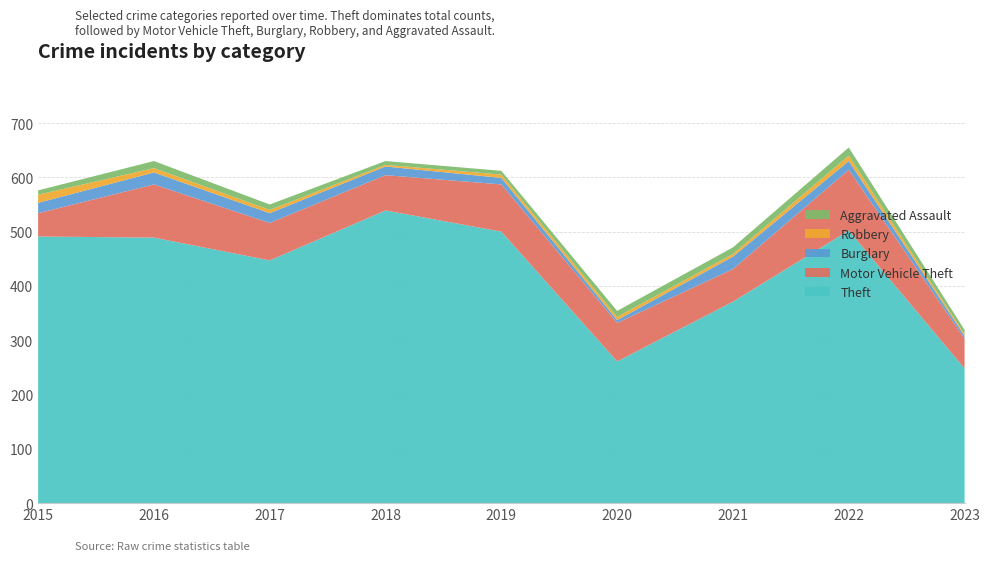

Reading right to left, extract all data points from this chart.

Theft: 2023=248	2022=502	2021=371	2020=261	2019=500	2018=539	2017=447	2016=489	2015=491
Motor Vehicle Theft: 2023=55	2022=112	2021=60	2020=71	2019=87	2018=65	2017=69	2016=98	2015=43
Burglary: 2023=5	2022=16	2021=23	2020=5	2019=12	2018=16	2017=18	2016=22	2015=19
Robbery: 2023=3	2022=10	2021=5	2020=6	2019=6	2018=3	2017=6	2016=8	2015=15
Aggravated Assault: 2023=8	2022=15	2021=12	2020=11	2019=7	2018=7	2017=10	2016=13	2015=8